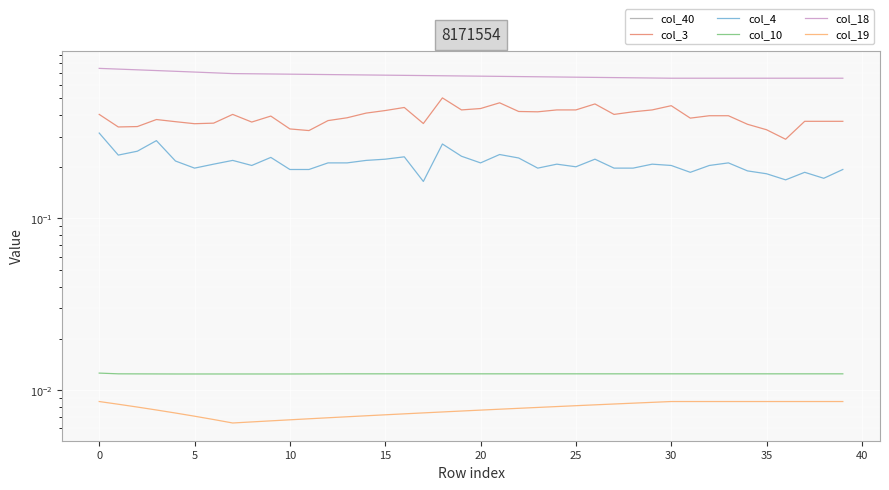

At which label is col_3 closest to 0?

36